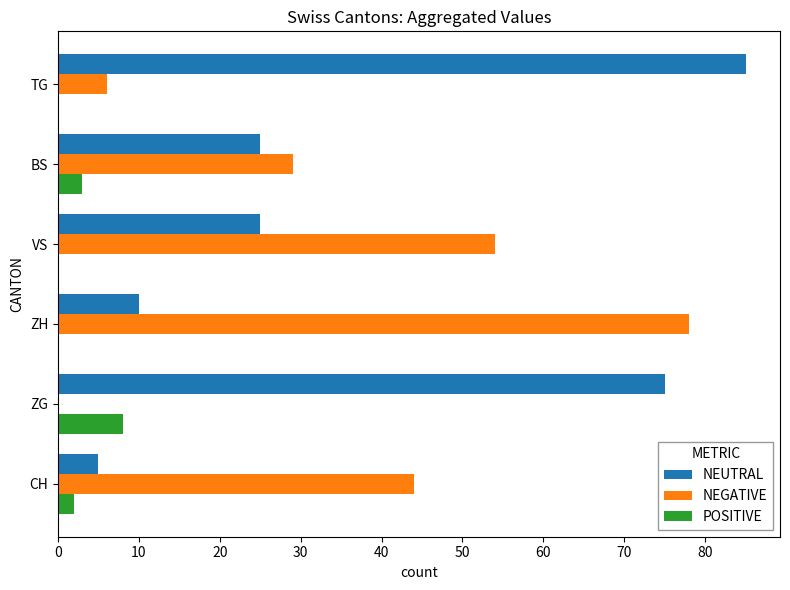

What value does the NEUTRAL series have at VS?

25